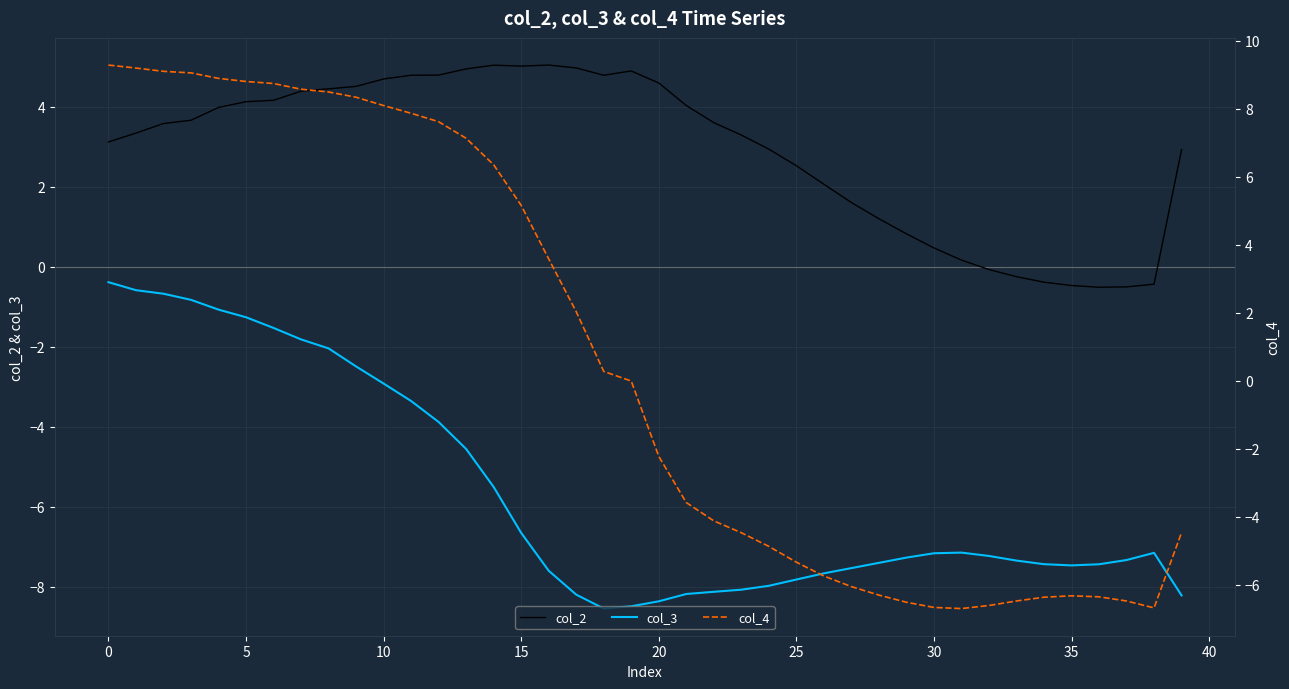

At which category does col_2 reach its first local valley?

15